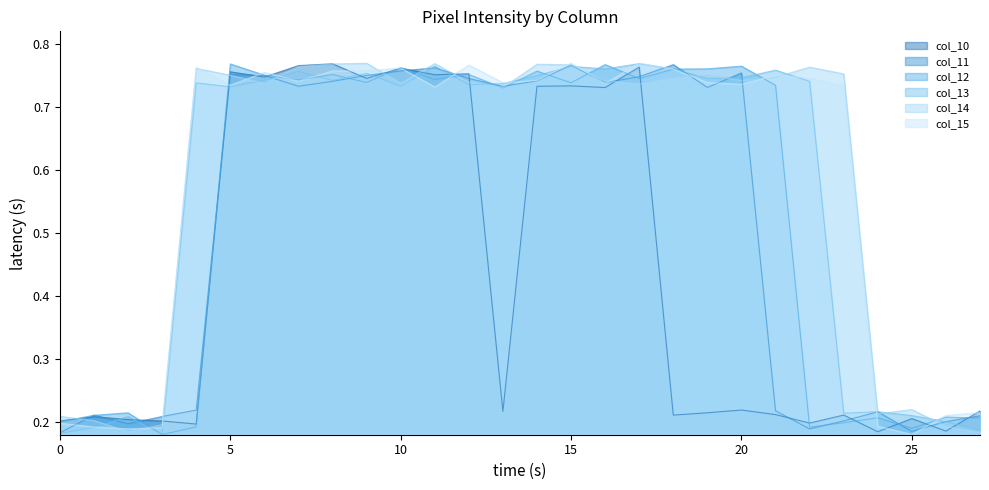

What is the highest value of the col_15 series?

0.8